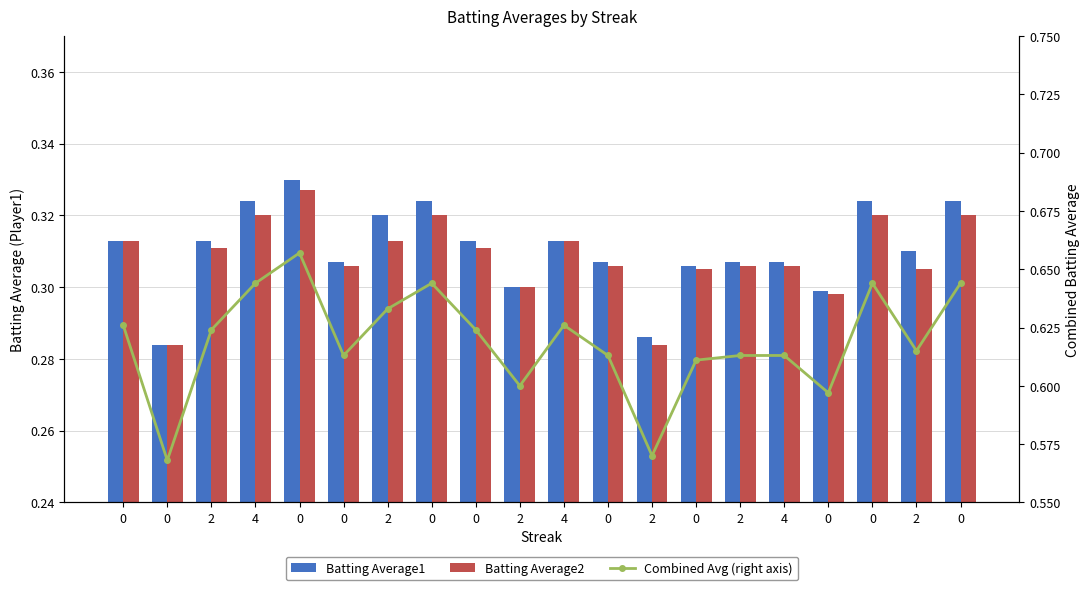

At 0, list the series in order from largest to smallest.

Combined Avg (right axis), Batting Average1, Batting Average2